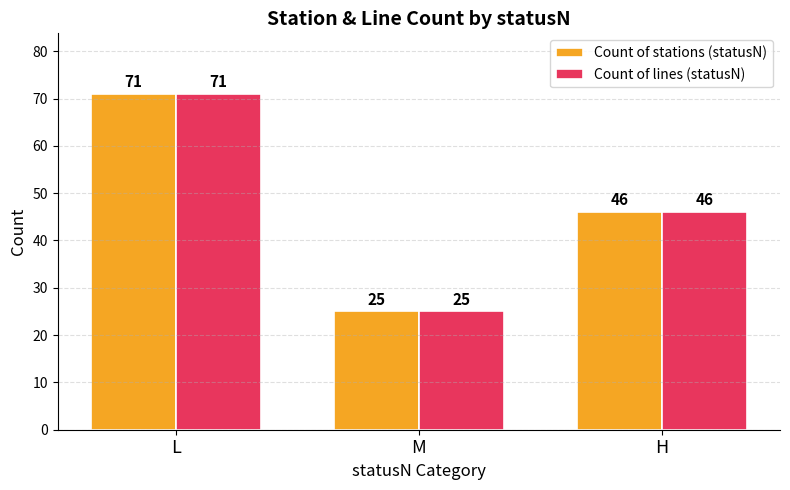

What is the difference between the maximum and minimum values in the Count of lines (statusN) series?

46